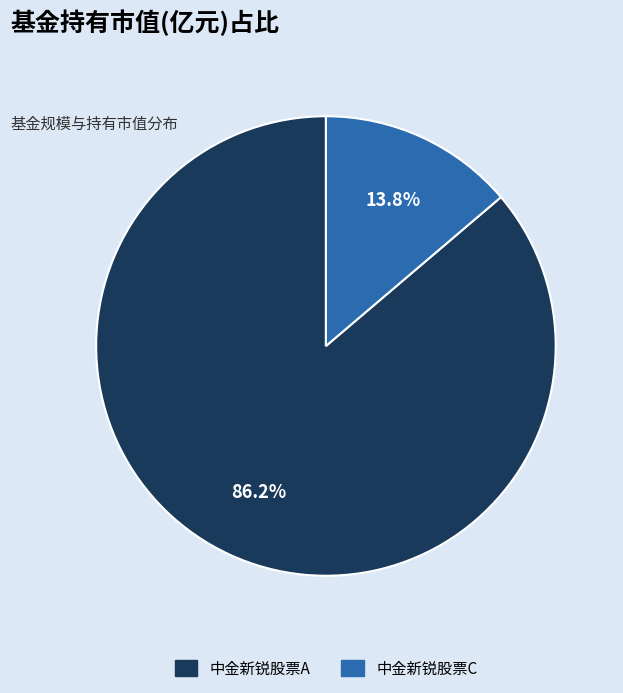

Count the number of slices in the pie.

2